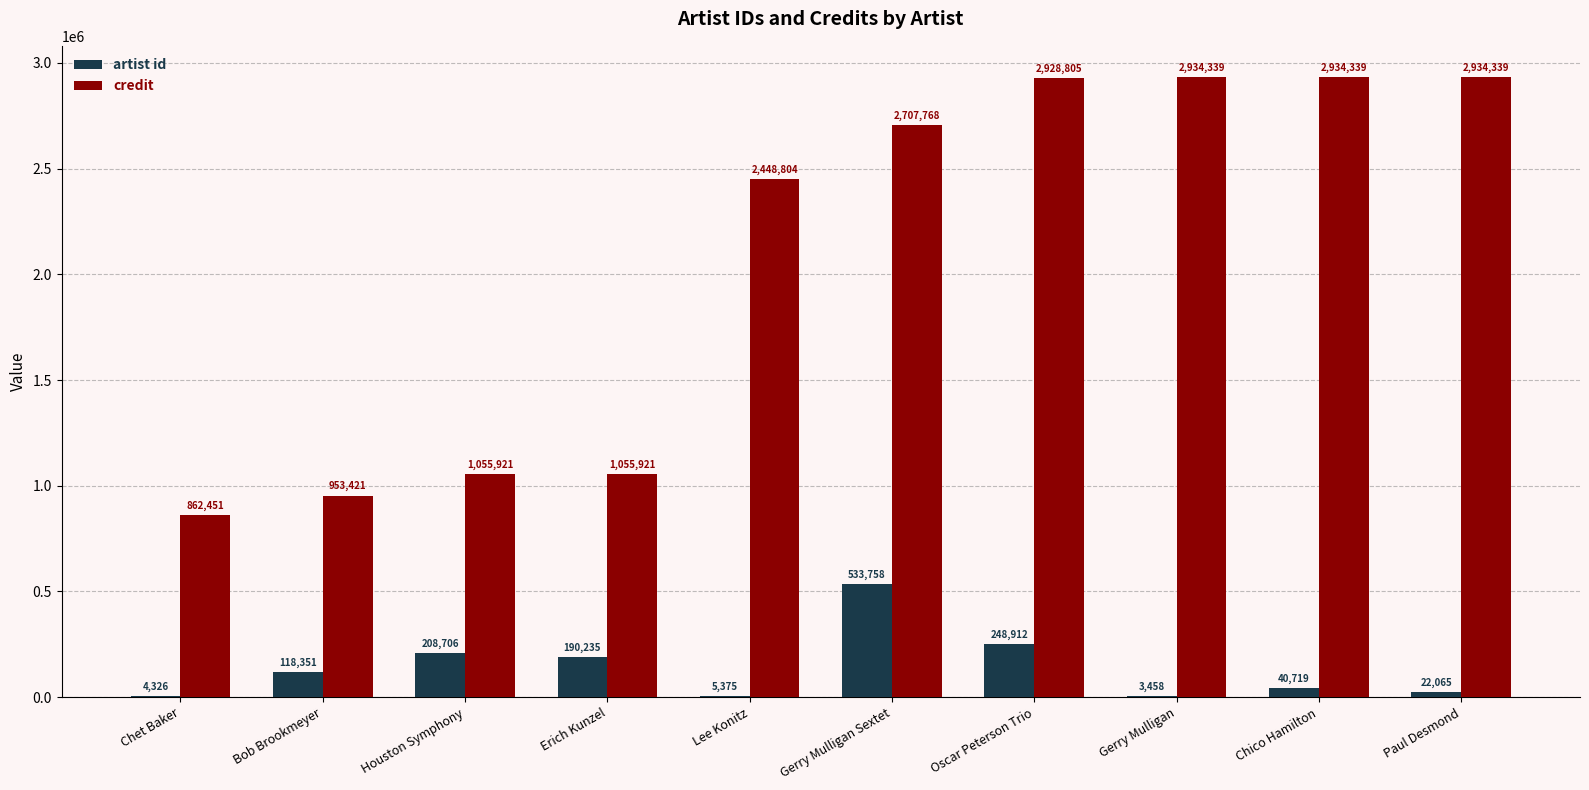

Is it true that credit equals 4190406 at Chico Hamilton?

False